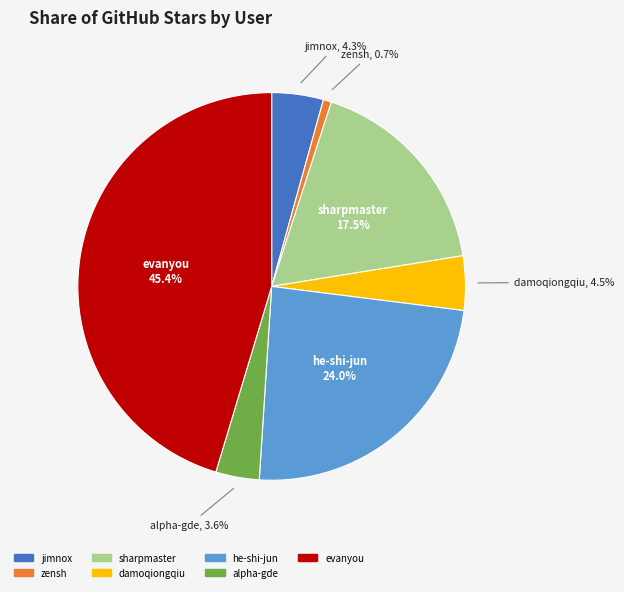

Combined, do evanyou and alpha-gde account for over 50%?

No